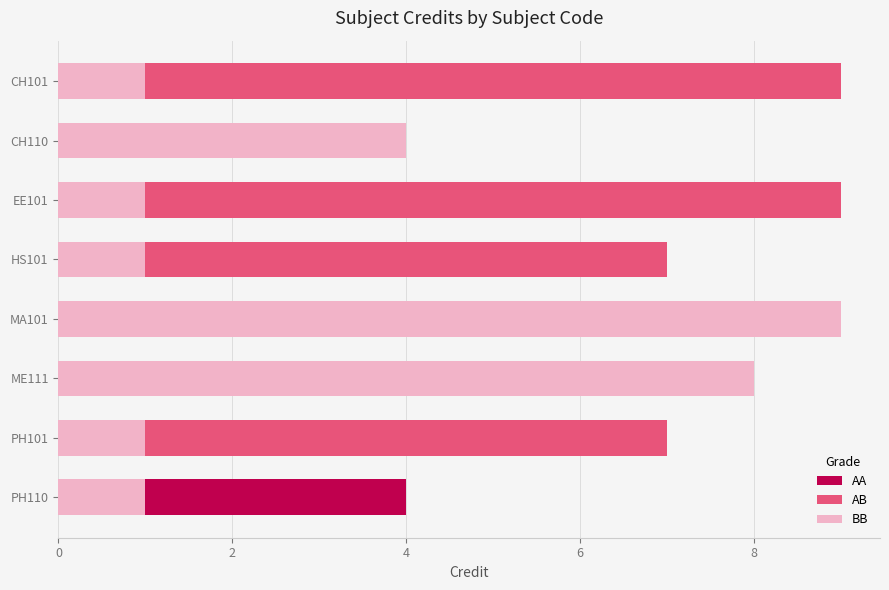

How many categories are shown in the chart?

8